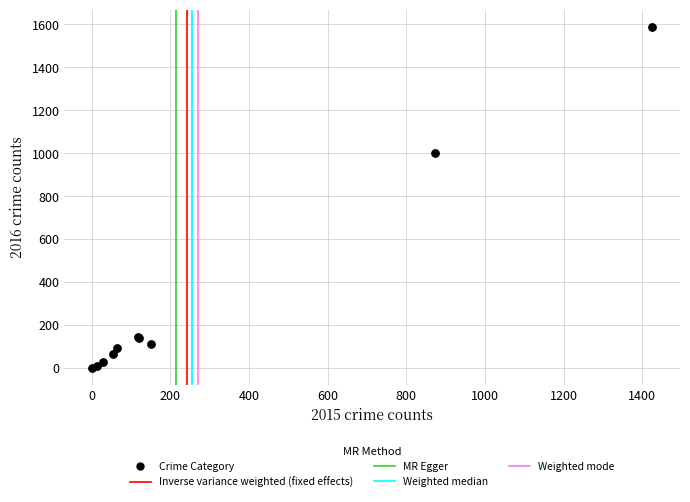

What Y value in the scatter plot is closest to 795?

999